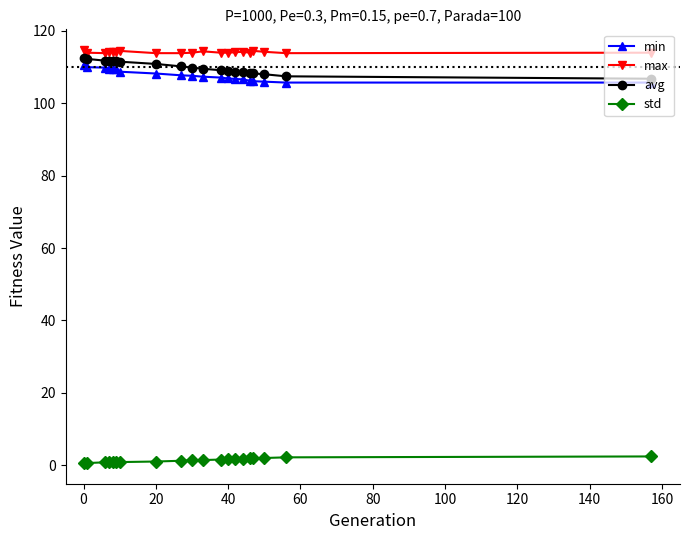

True or false: min and std intersect in this chart.

False